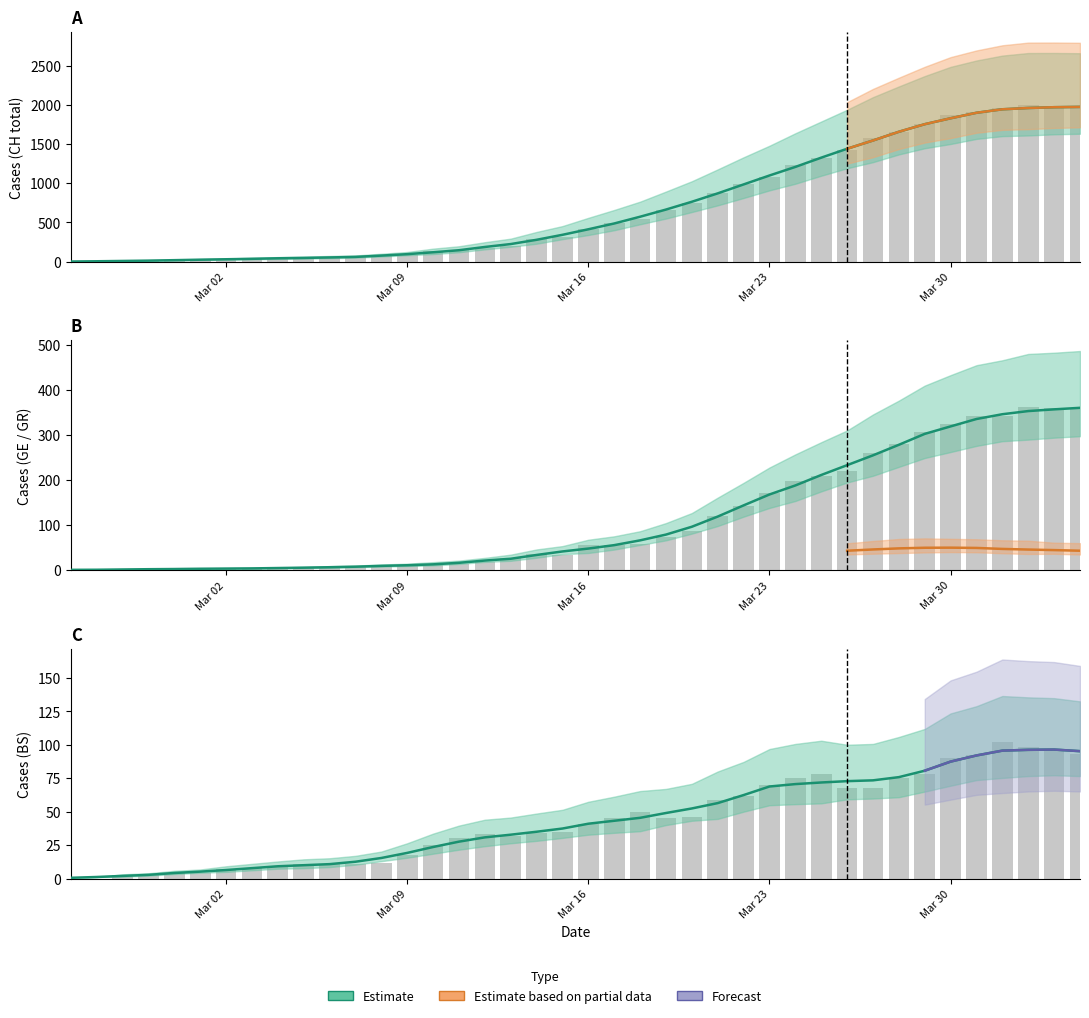

Does the chart contain any negative values?

No